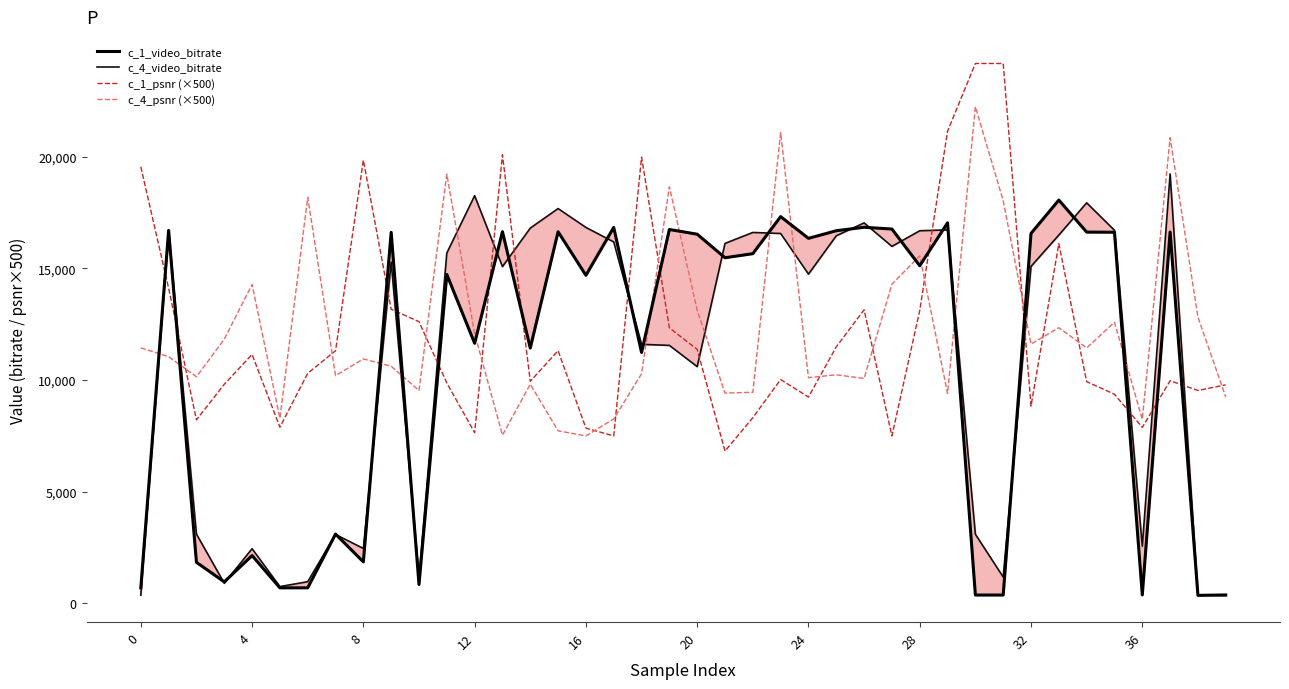

What is the maximum value for c_1_psnr (×500)?

24173.5